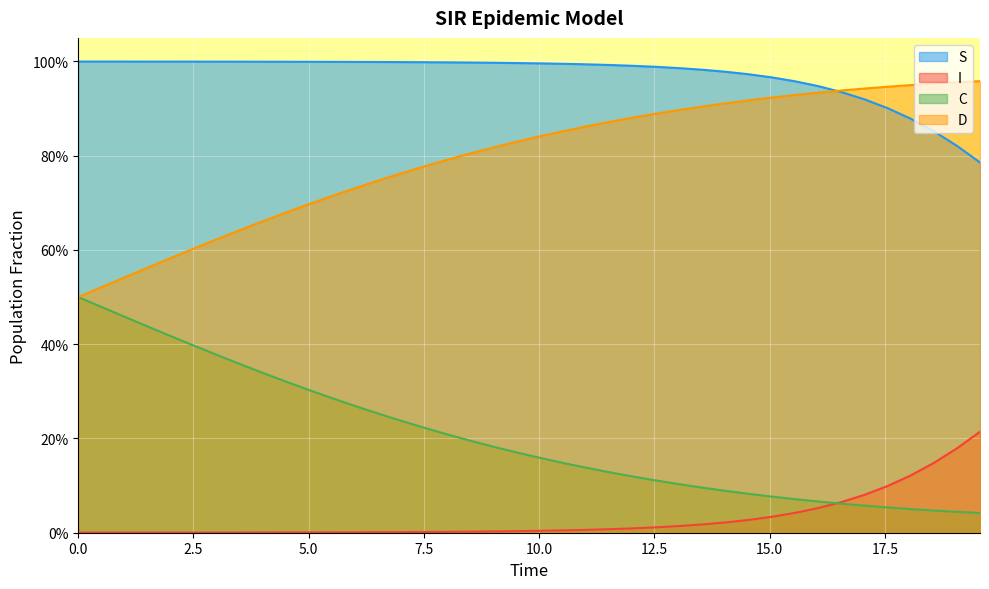

What is the sum of all D values?

31.9